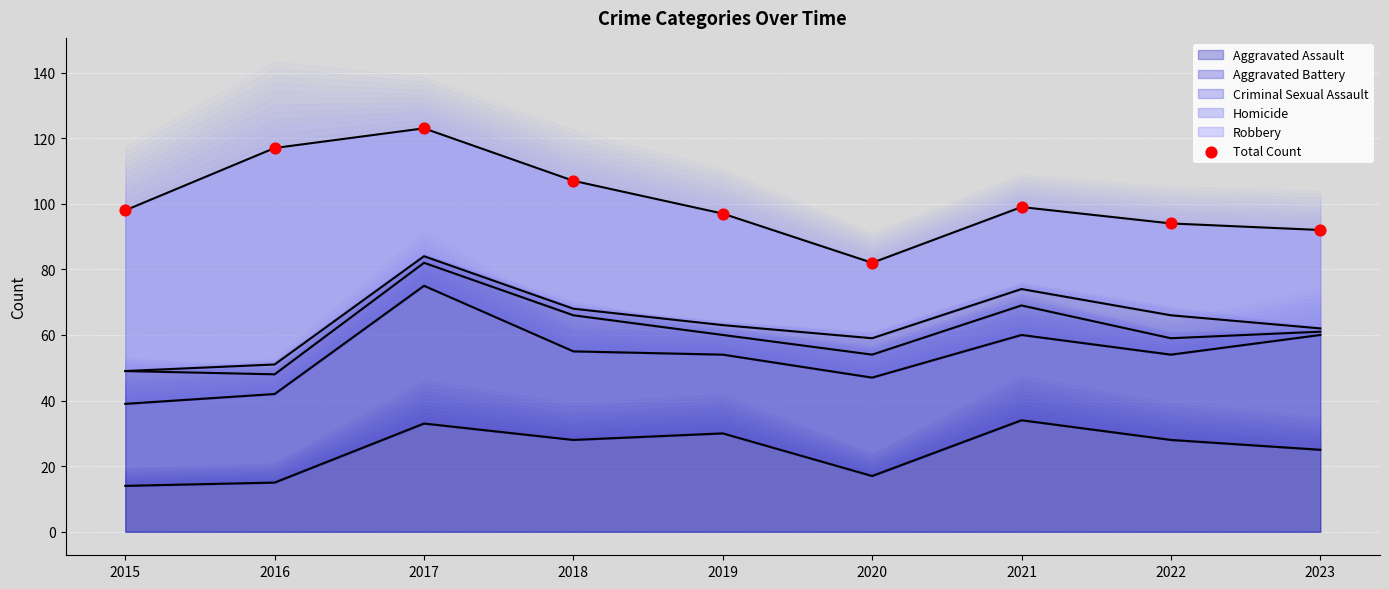

What is the change in value from 2019 to 2022?

-3